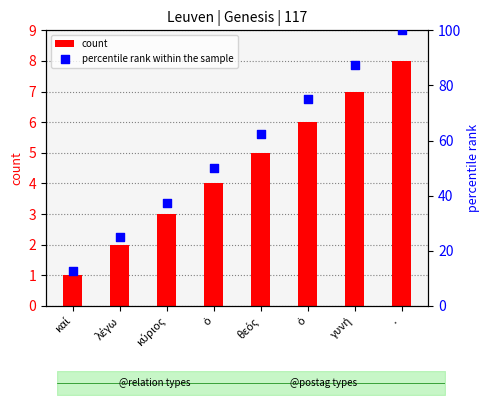

What are all the series names shown in the legend?

count, percentile rank within the sample